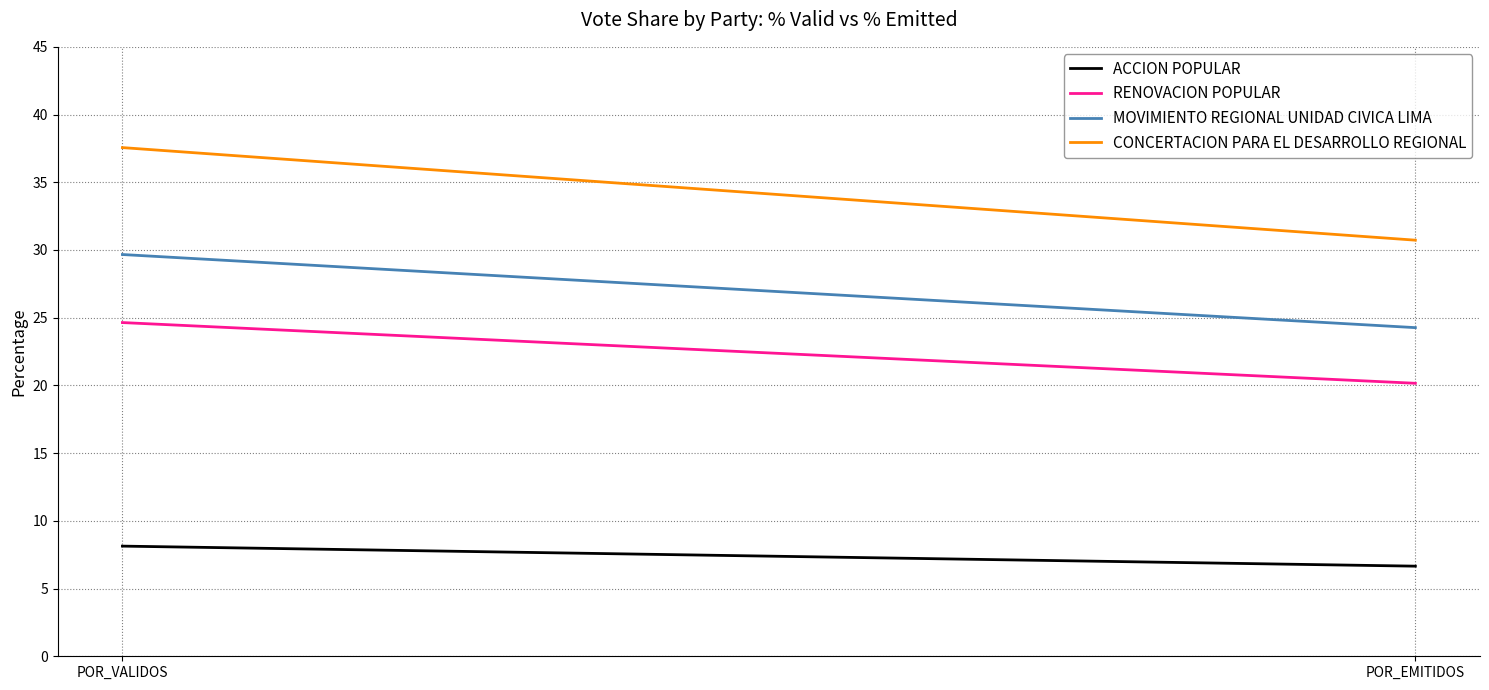

At which label does MOVIMIENTO REGIONAL UNIDAD CIVICA LIMA reach its peak?

POR_VALIDOS